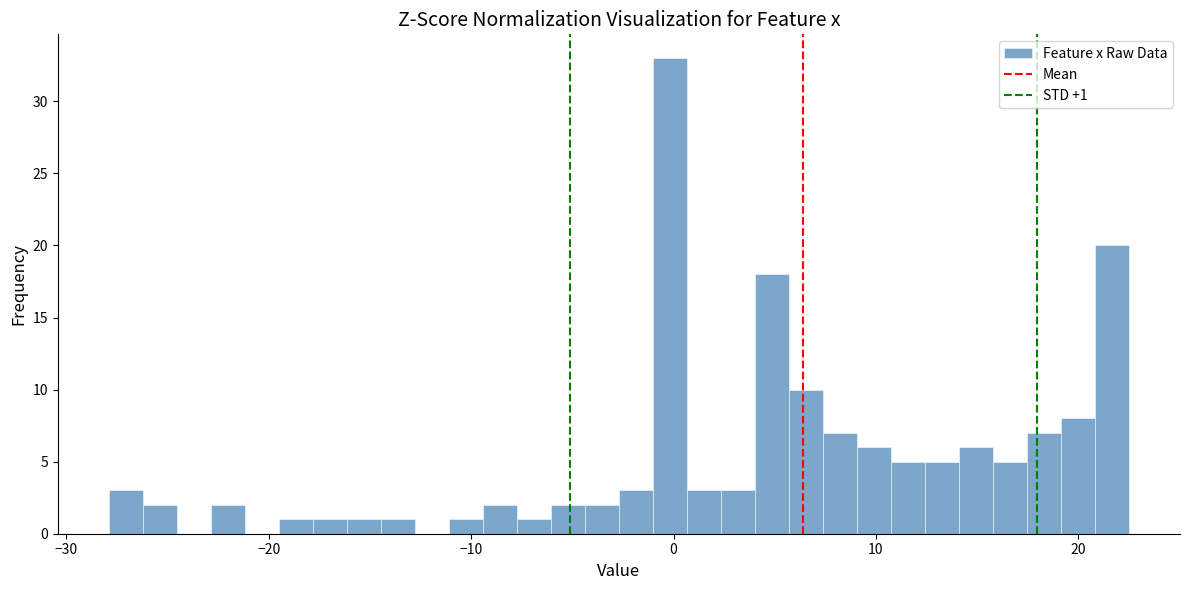

Around what value on the x-axis is the tallest bar? Give the approximate position of its centre, as read against the axis.

0